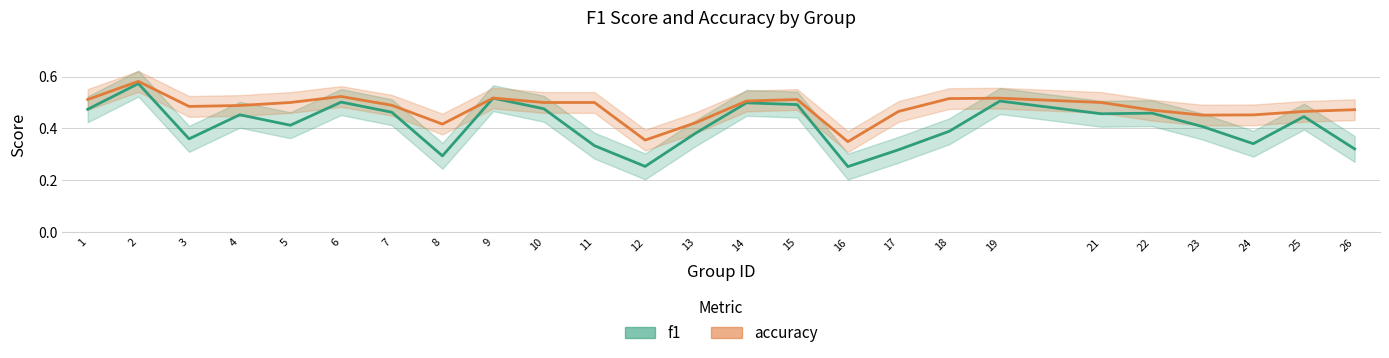

True or false: accuracy and f1 intersect in this chart.

False